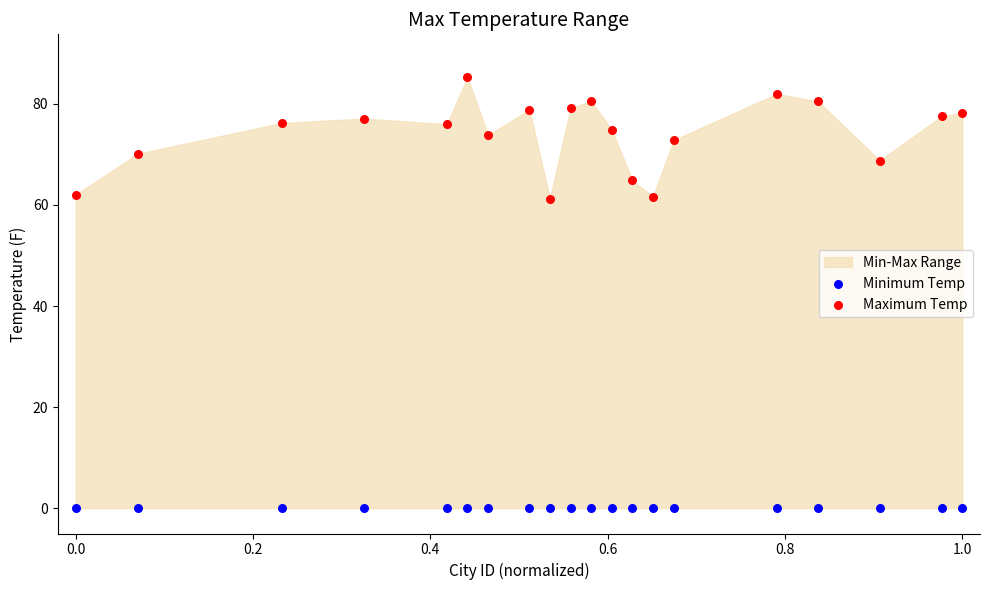

Which series contains the highest Y value?

Maximum Temp